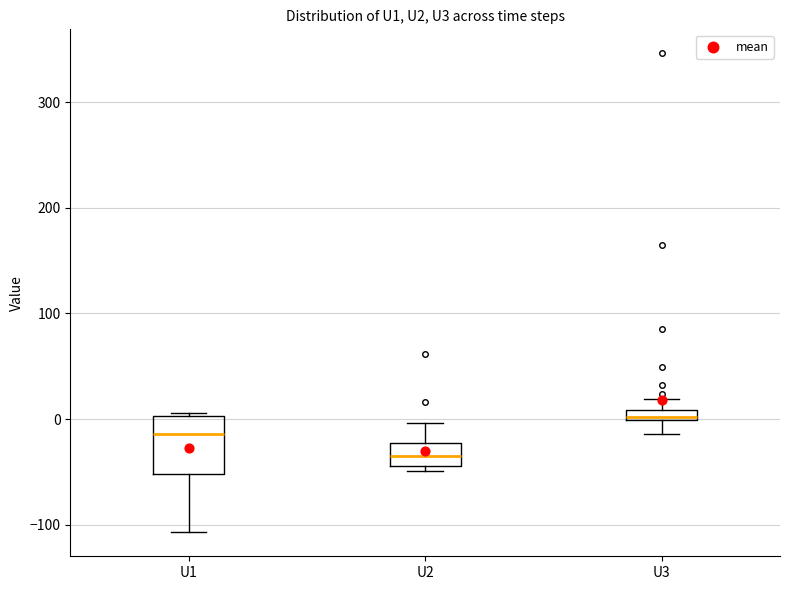

Comparing the boxes themselves (not the whiskers), which one is the tallest?

U1